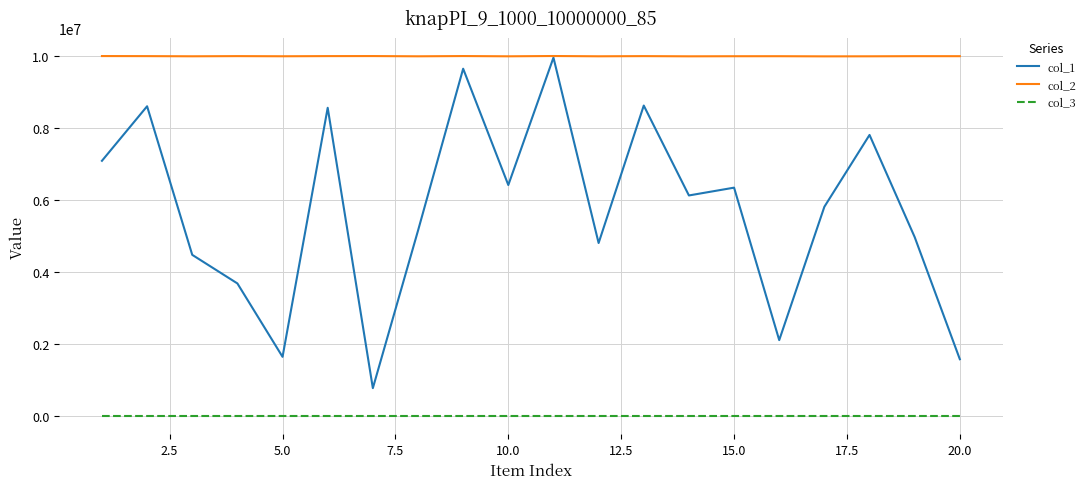

List the series in order of their overall mean, highest first.

col_2, col_1, col_3